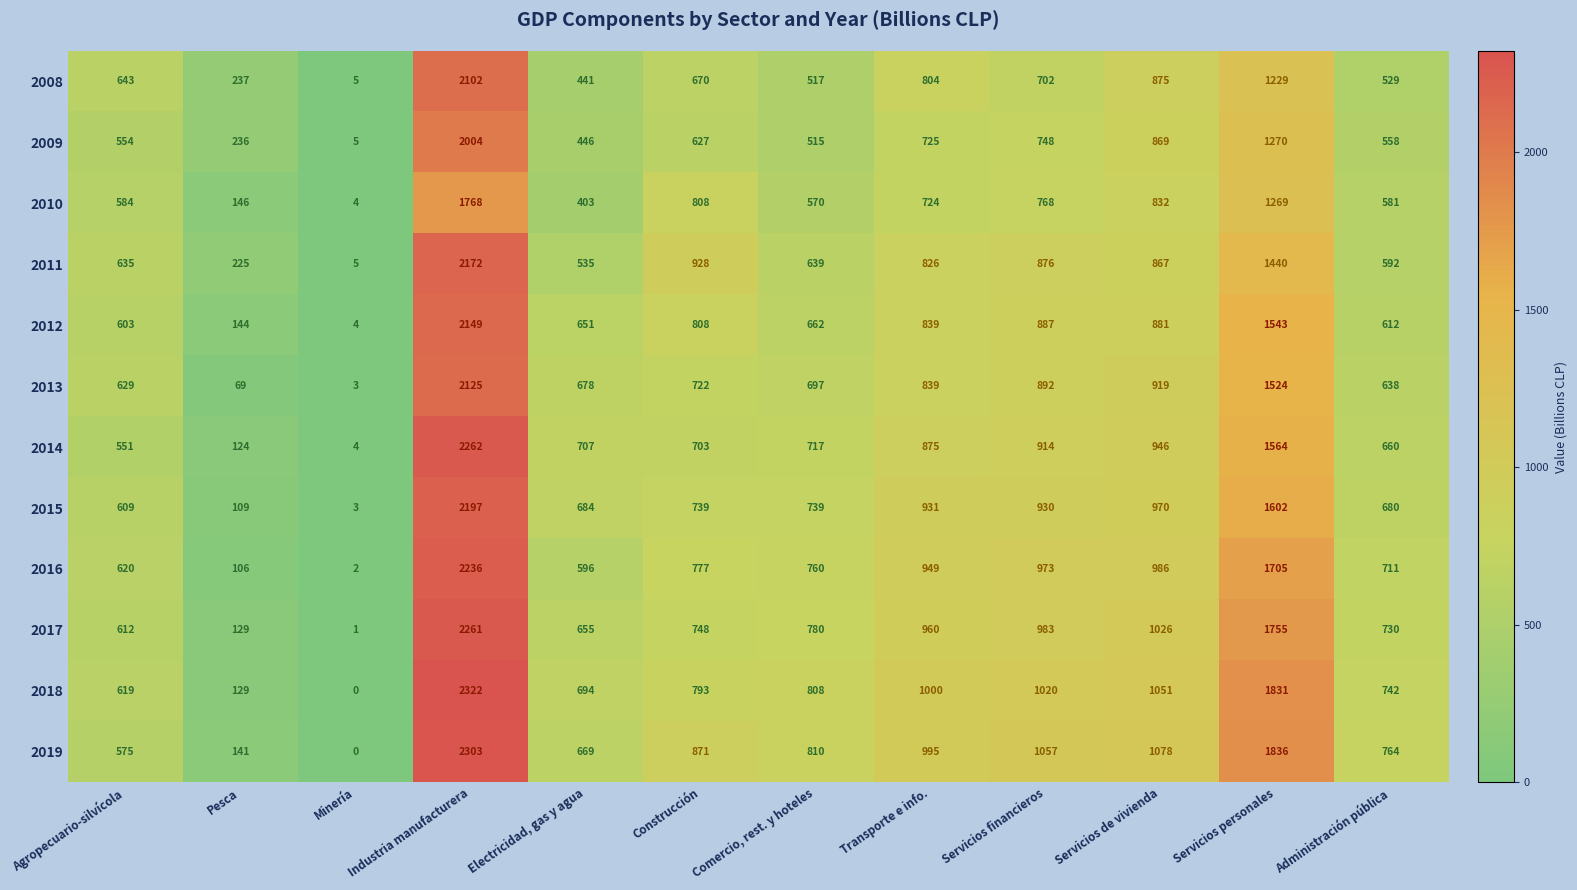

Which series has the widest spread of values?

2018